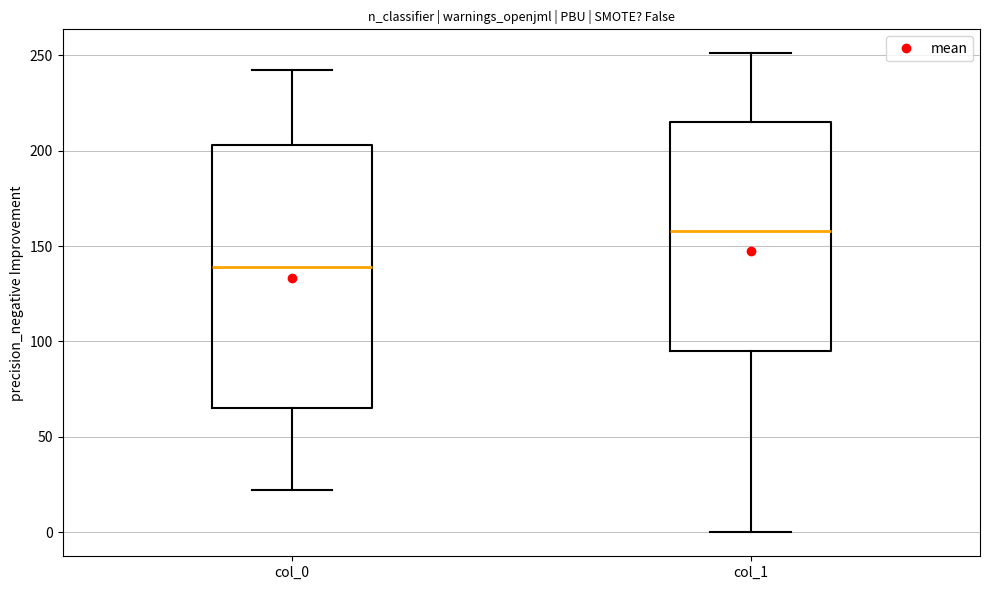

Which box is the tallest, from its lower edge to its upper edge?

col_0